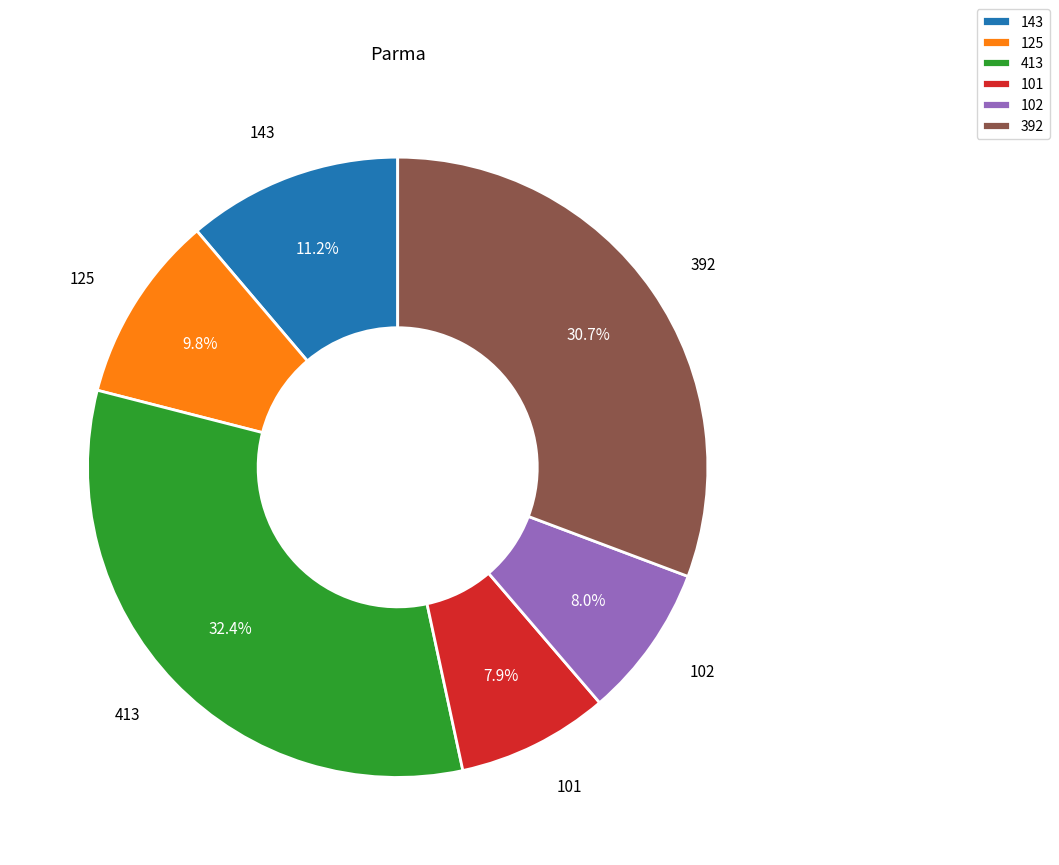

To the nearest percent, what is the difference between the largest and smallest slice percentages?

24%